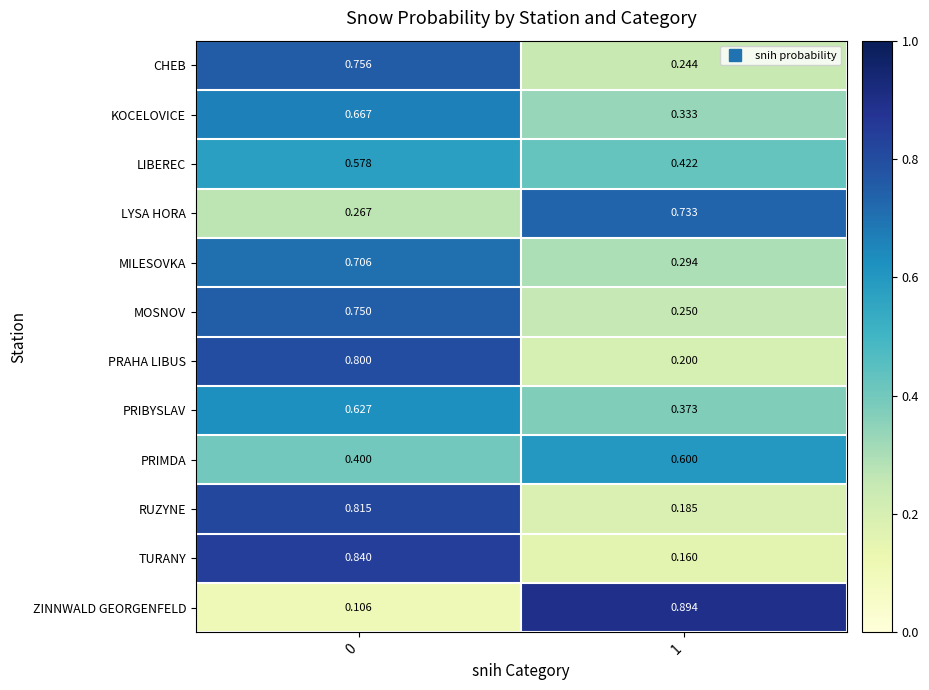

Is the value of LIBEREC at 1 greater than the value of KOCELOVICE at 0?

No